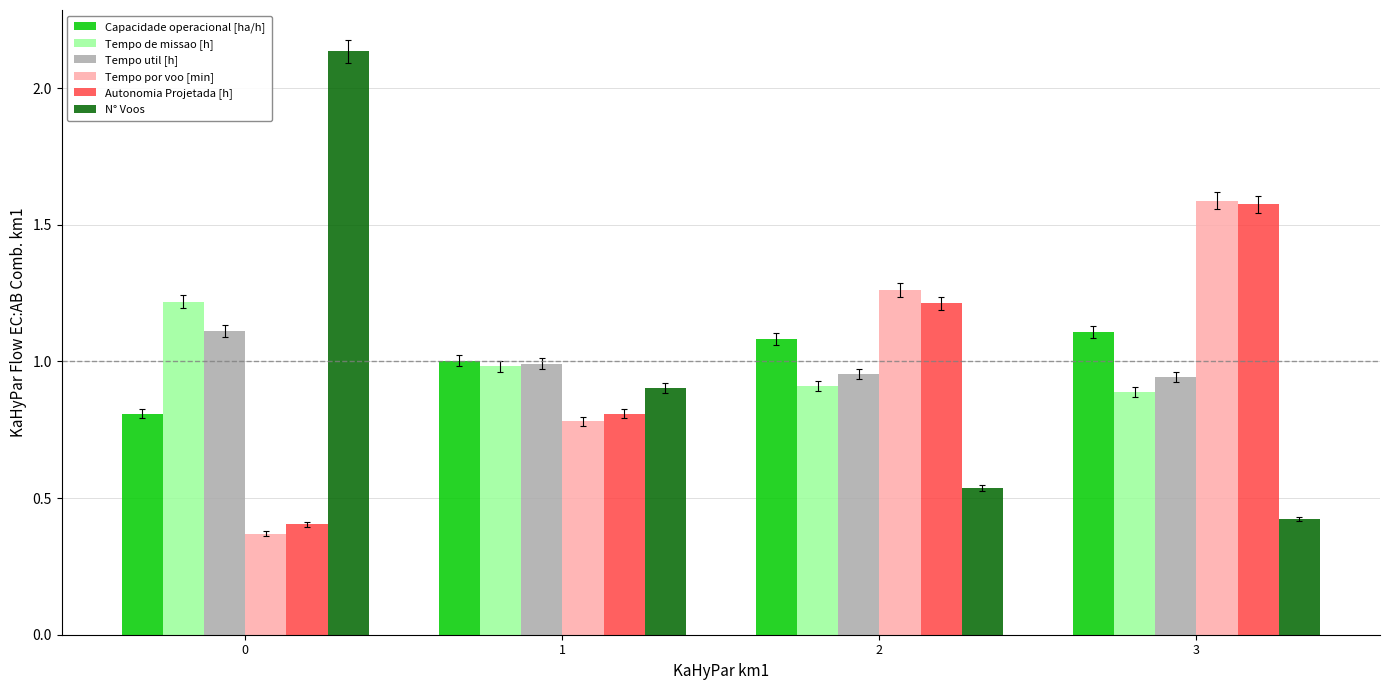

Does the chart contain any negative values?

No